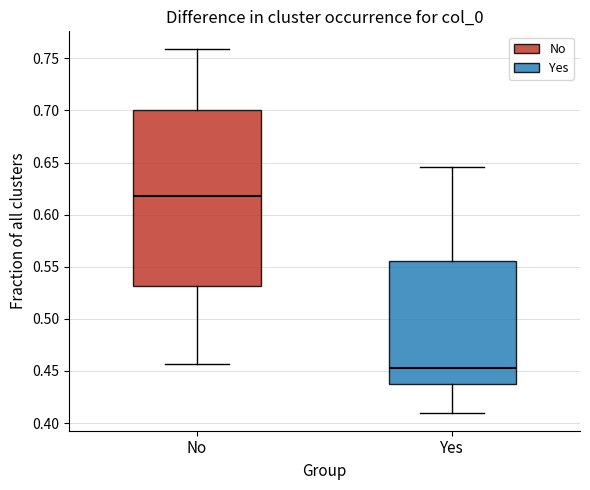

Reading left to right, read every box against the y-axis: the position of its median line, the range the box covers, and the ends of its whiskers. The values are not printed on the chart, so give them approximately, as read against the axis.

No: median 0.620, box 0.530 to 0.700, whiskers 0.455 to 0.760
Yes: median 0.455, box 0.435 to 0.555, whiskers 0.410 to 0.645